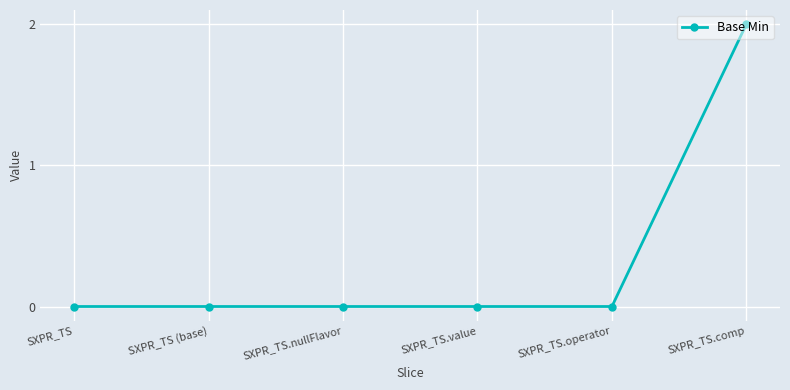

The chart shows a value of 0 at SXPR_TS. True or false?

True